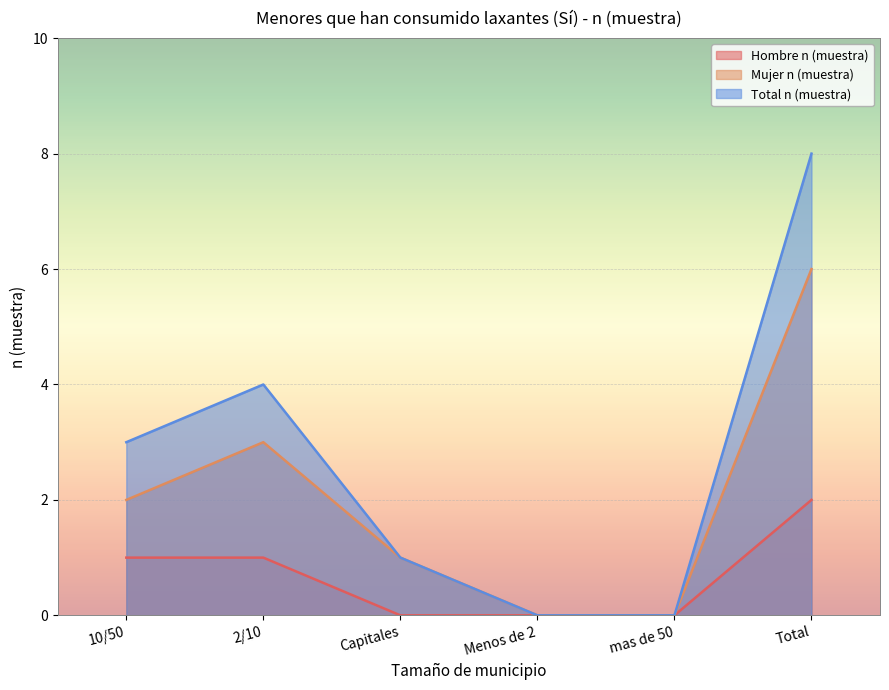

What is the maximum value shown in the chart?

8